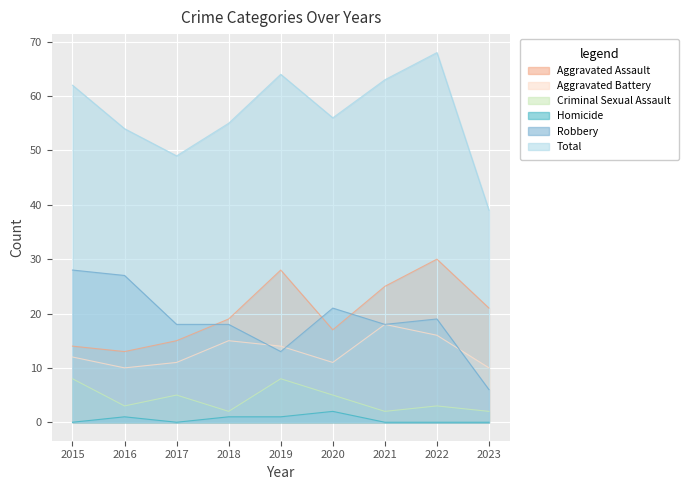

Which series changed the most between 2018 and 2019?

Aggravated Assault